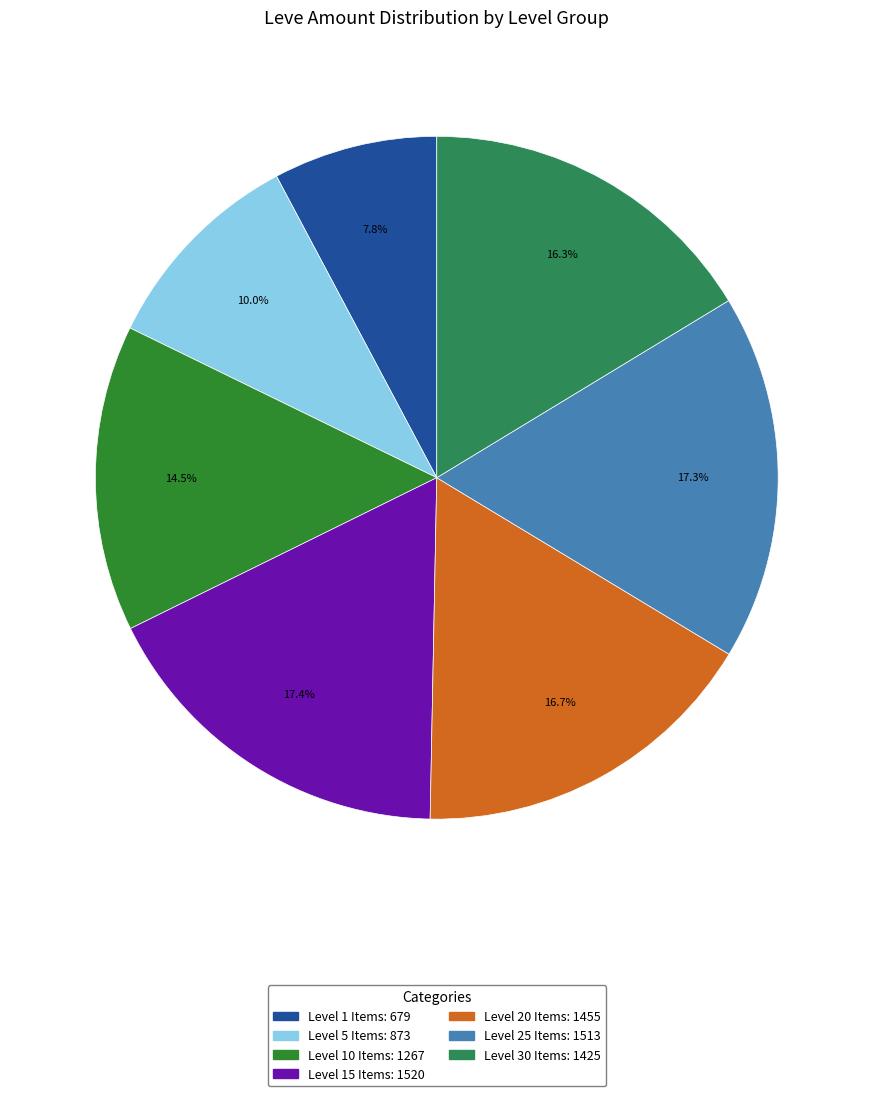

How many slices are in this pie chart?

7